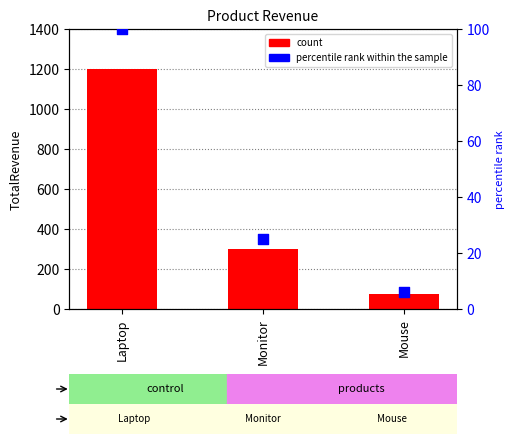

Which series contains the highest Y value?

TotalRevenue